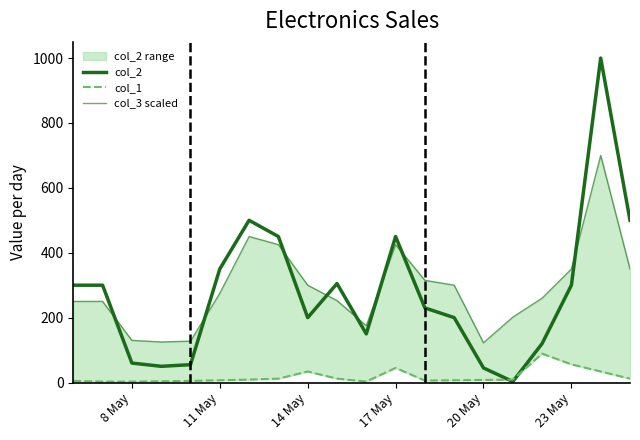

Reading left to right, list all the values displayed in this chart.

col_2: 300.0	300.0	60.0	50.0	55.0	350.0	500.0	450.0	200.0	305.0	150.0	450.0	230.0	200.0	45.0	3.0	120.0	300.0	1000.0	500.0
col_1: 5.0	3.0	3.0	4.0	5.0	7.0	9.0	12.0	34.0	12.0	3.0	45.0	6.0	7.0	8.0	9.0	89.0	56.0	34.0	12.0
col_3 scaled: 250.0	250.0	130.0	125.0	127.5	275.0	450.0	425.0	300.0	252.5	175.0	425.0	315.0	300.0	122.5	201.5	260.0	350.0	700.0	350.0